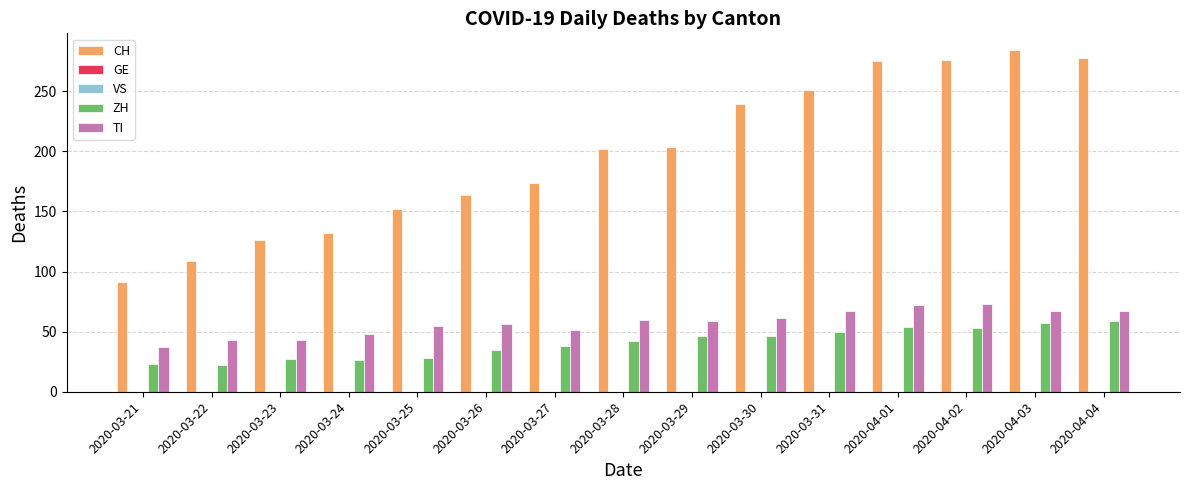

List the labels in order of ZH value, largest first.

2020-04-04, 2020-04-03, 2020-04-01, 2020-04-02, 2020-03-31, 2020-03-29, 2020-03-30, 2020-03-28, 2020-03-27, 2020-03-26, 2020-03-25, 2020-03-23, 2020-03-24, 2020-03-21, 2020-03-22